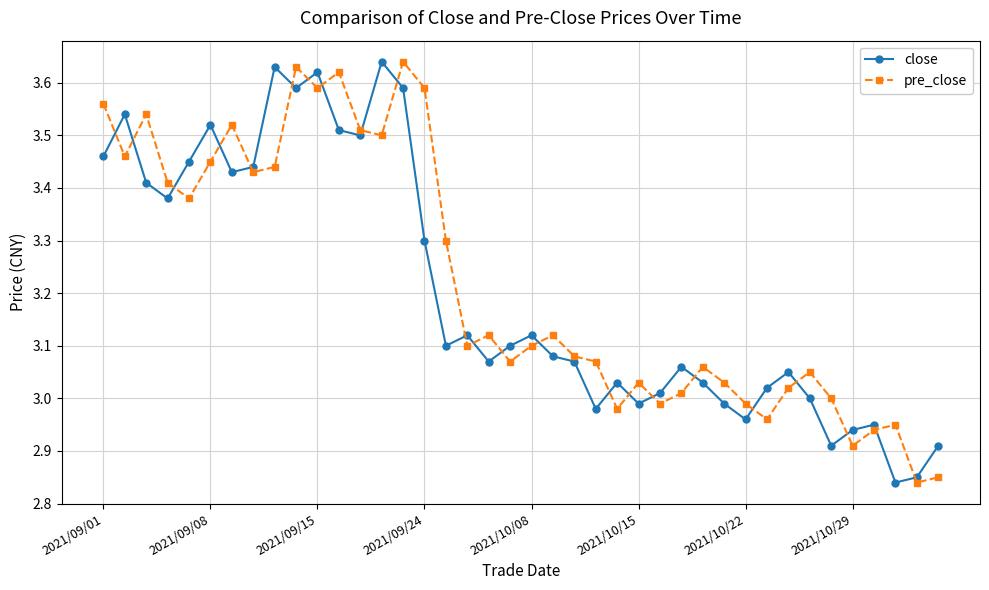

Which series ends up on top after the final intersection of pre_close and close?

close